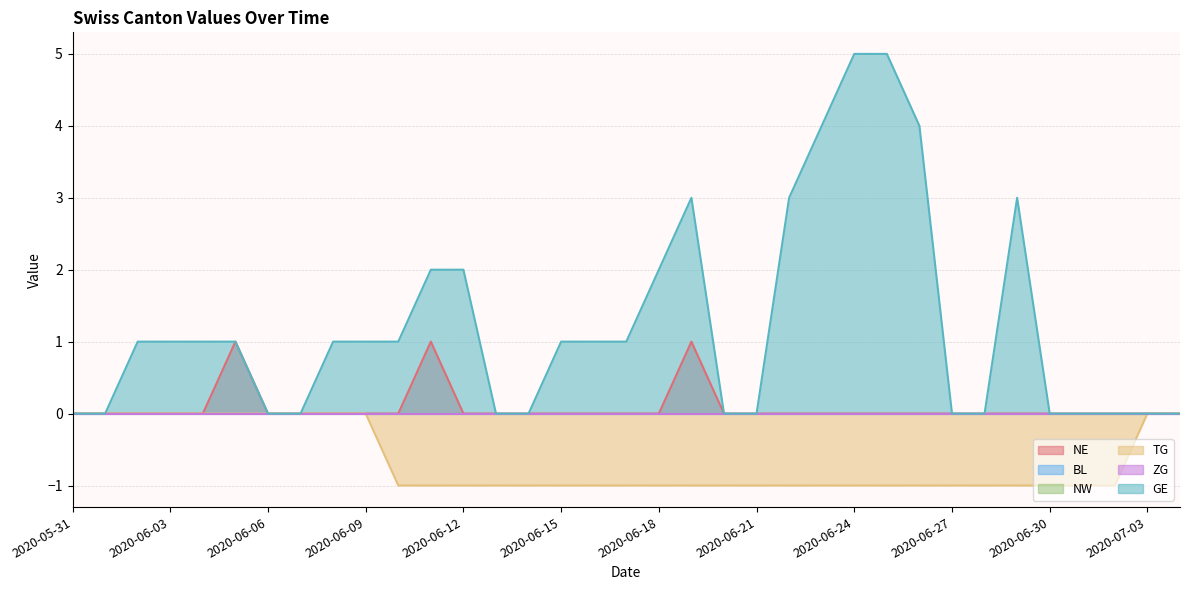

What is the total value across all series at 2020-07-01?

-1